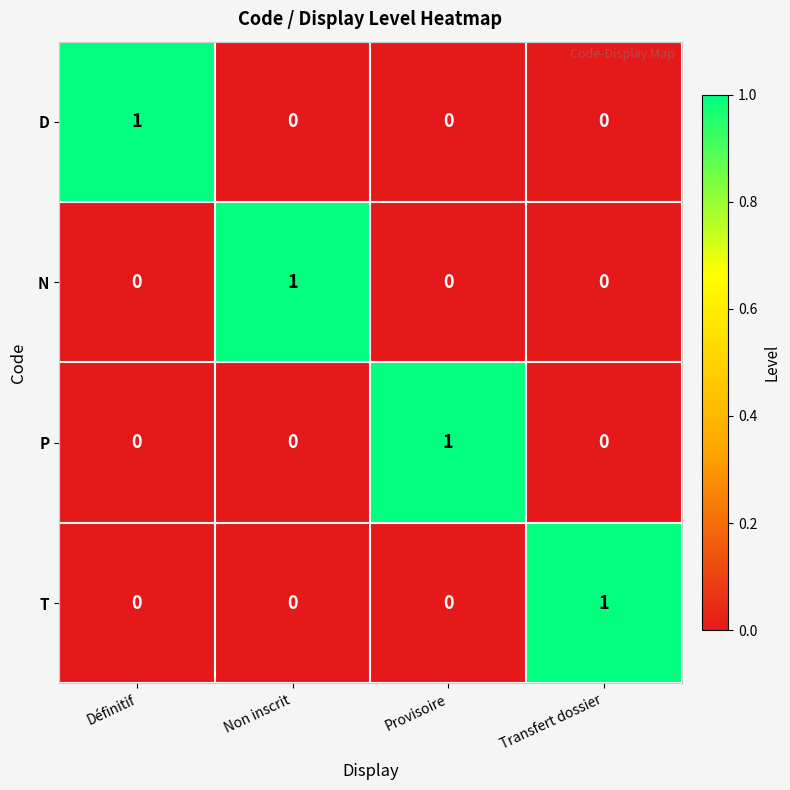

Reading right to left, extract all data points from this chart.

D: Transfert dossier=0	Provisoire=0	Non inscrit=0	Définitif=1
N: Transfert dossier=0	Provisoire=0	Non inscrit=1	Définitif=0
P: Transfert dossier=0	Provisoire=1	Non inscrit=0	Définitif=0
T: Transfert dossier=1	Provisoire=0	Non inscrit=0	Définitif=0